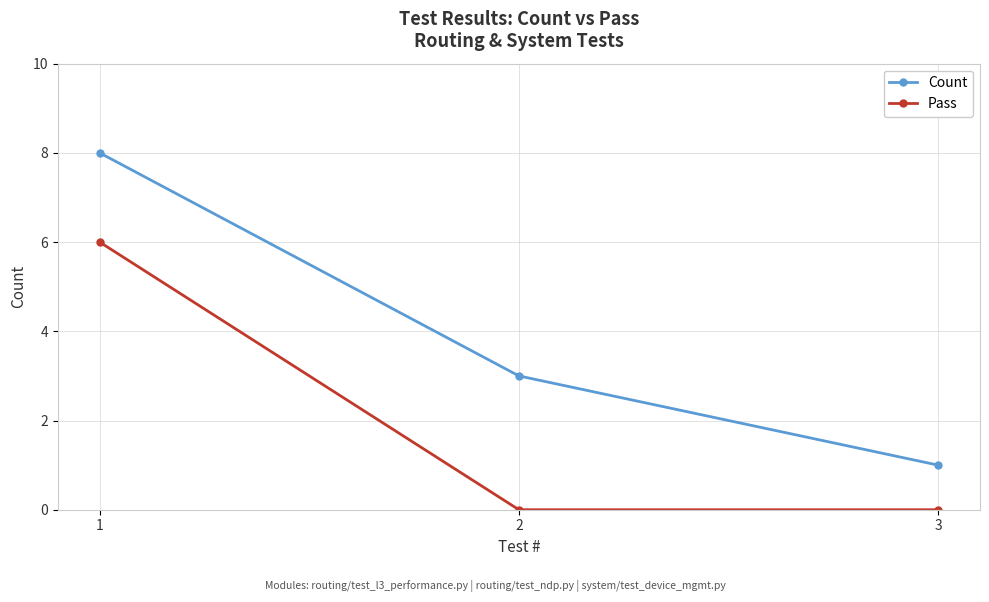

At how many categories does at least one series exceed 0?

3